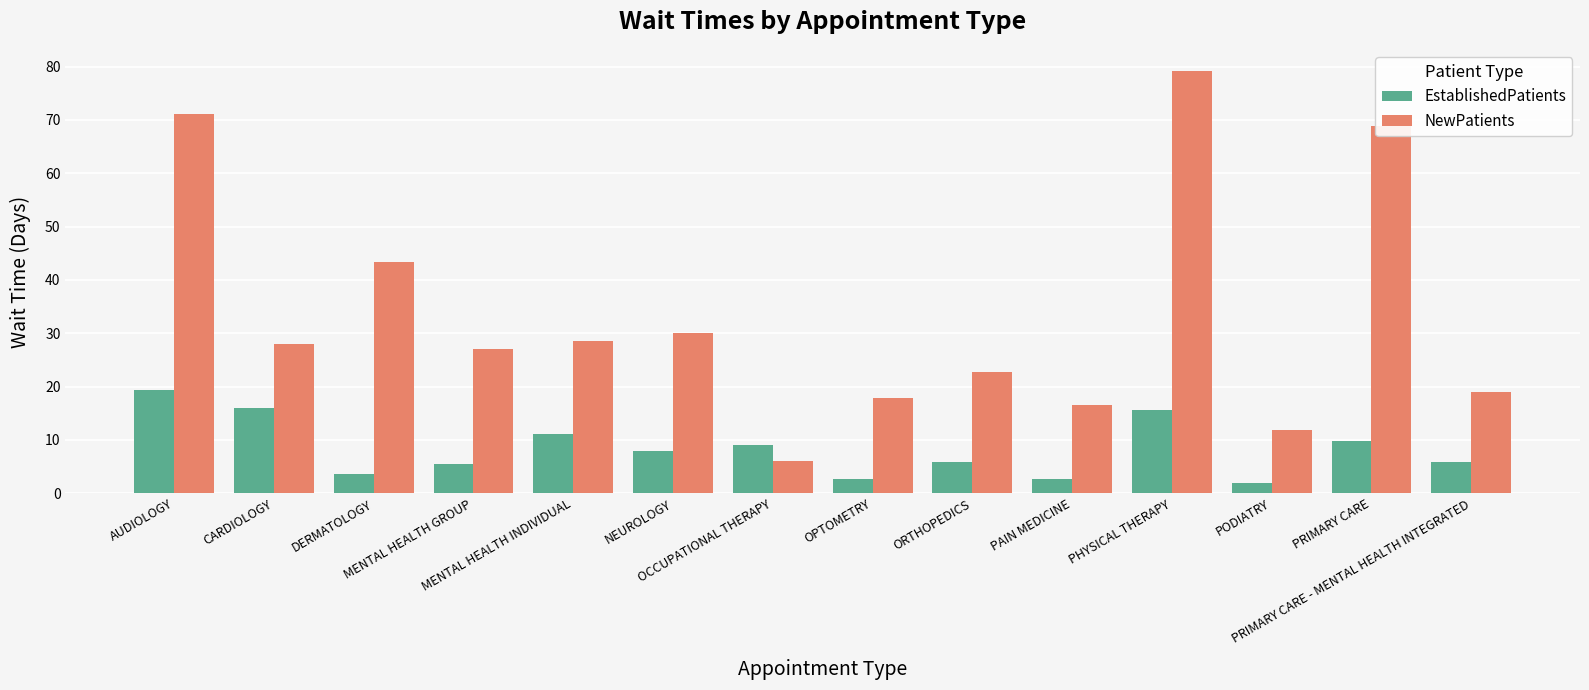

What is the minimum value for EstablishedPatients?

2.0